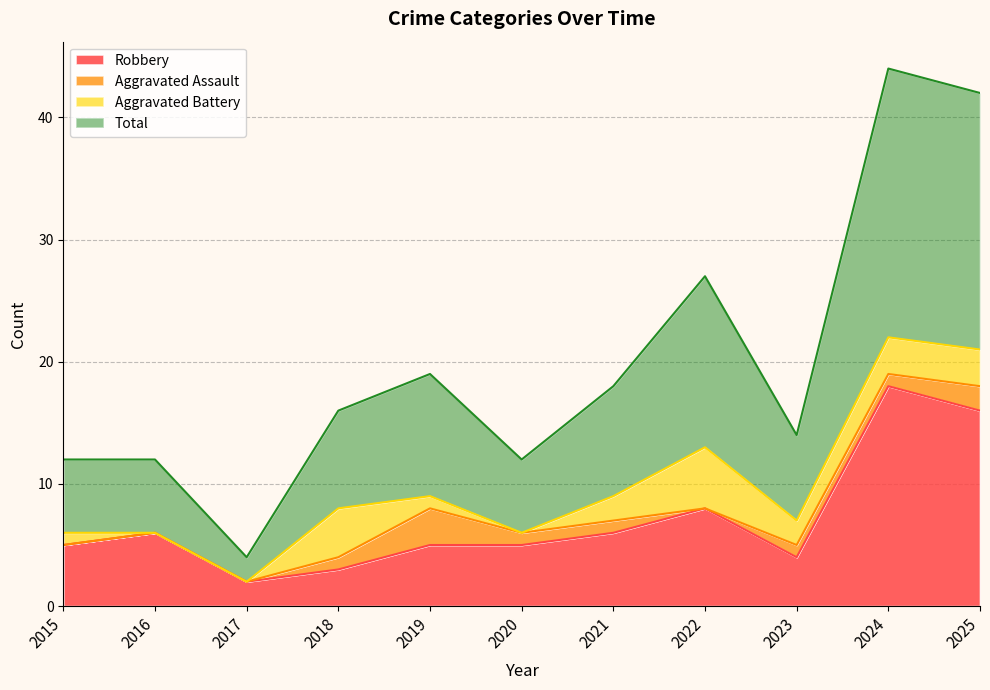

The Robbery series shows 6 at 2021. True or false?

True